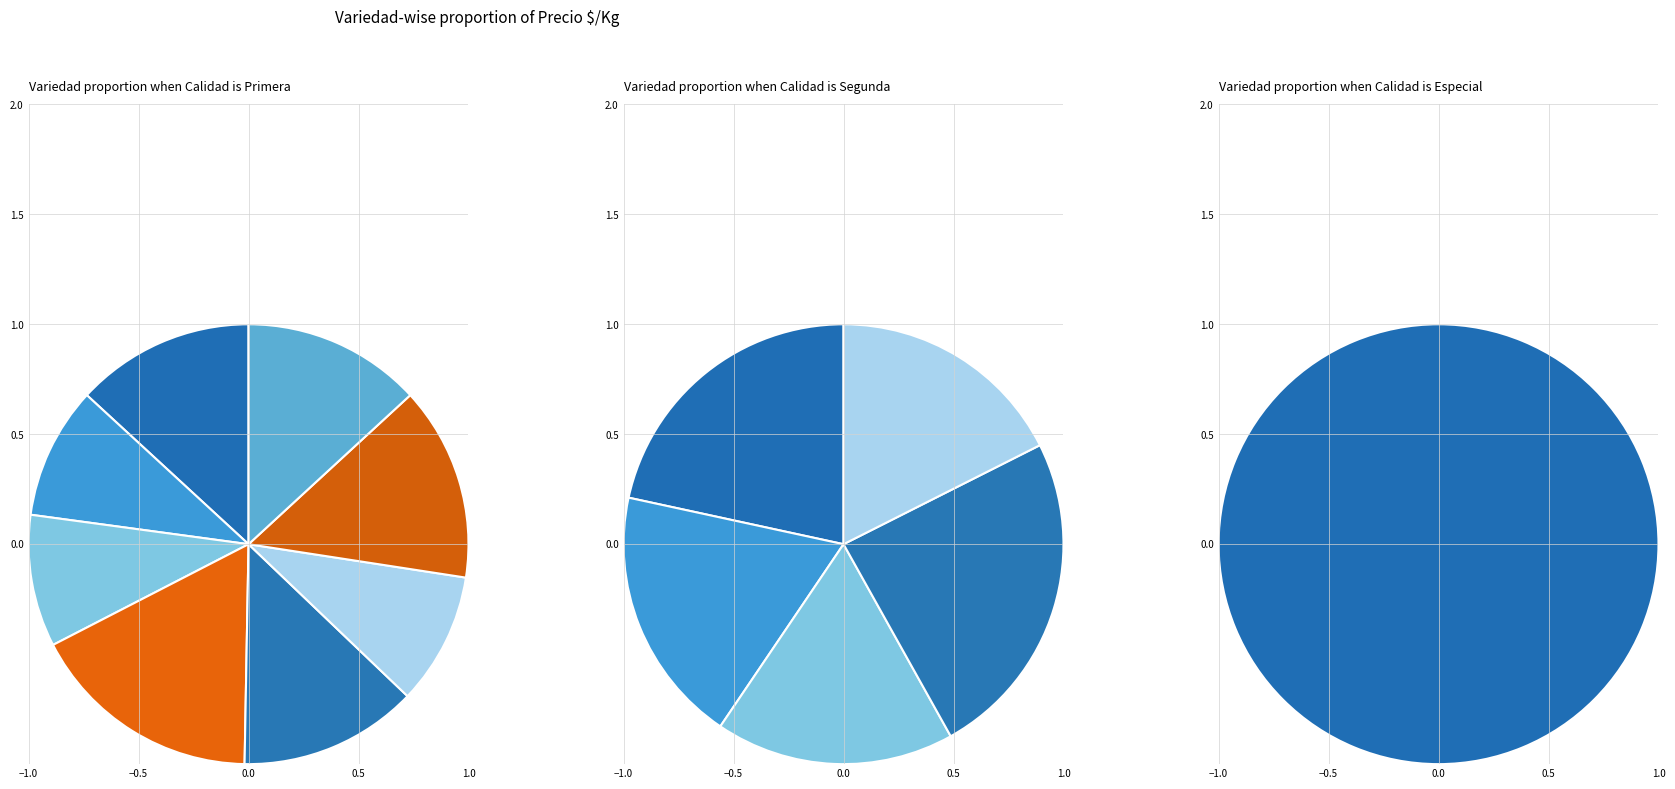

How many slices are in this pie chart?

8